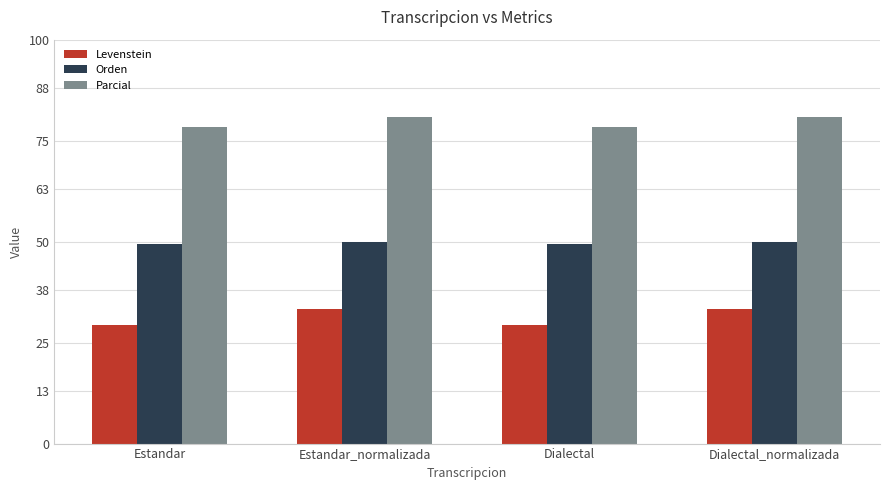

What is the difference between the highest and lowest values at Dialectal?

49.1